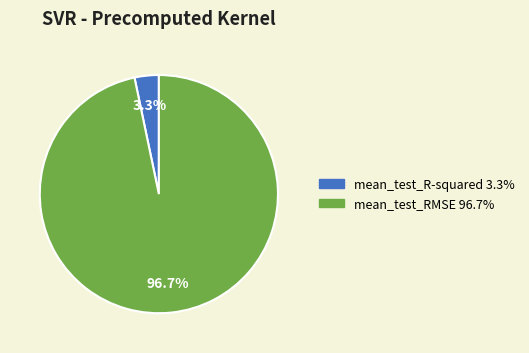

Is it true that mean_test_RMSE is 97% of the pie?

True